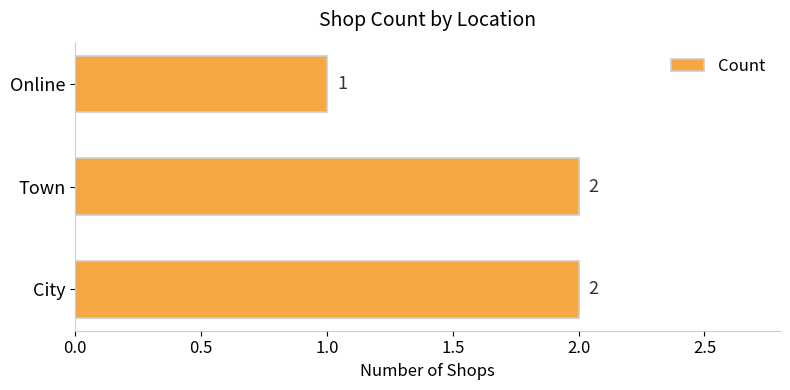

What is the ratio of the value at Town to the value at Online?

2.0